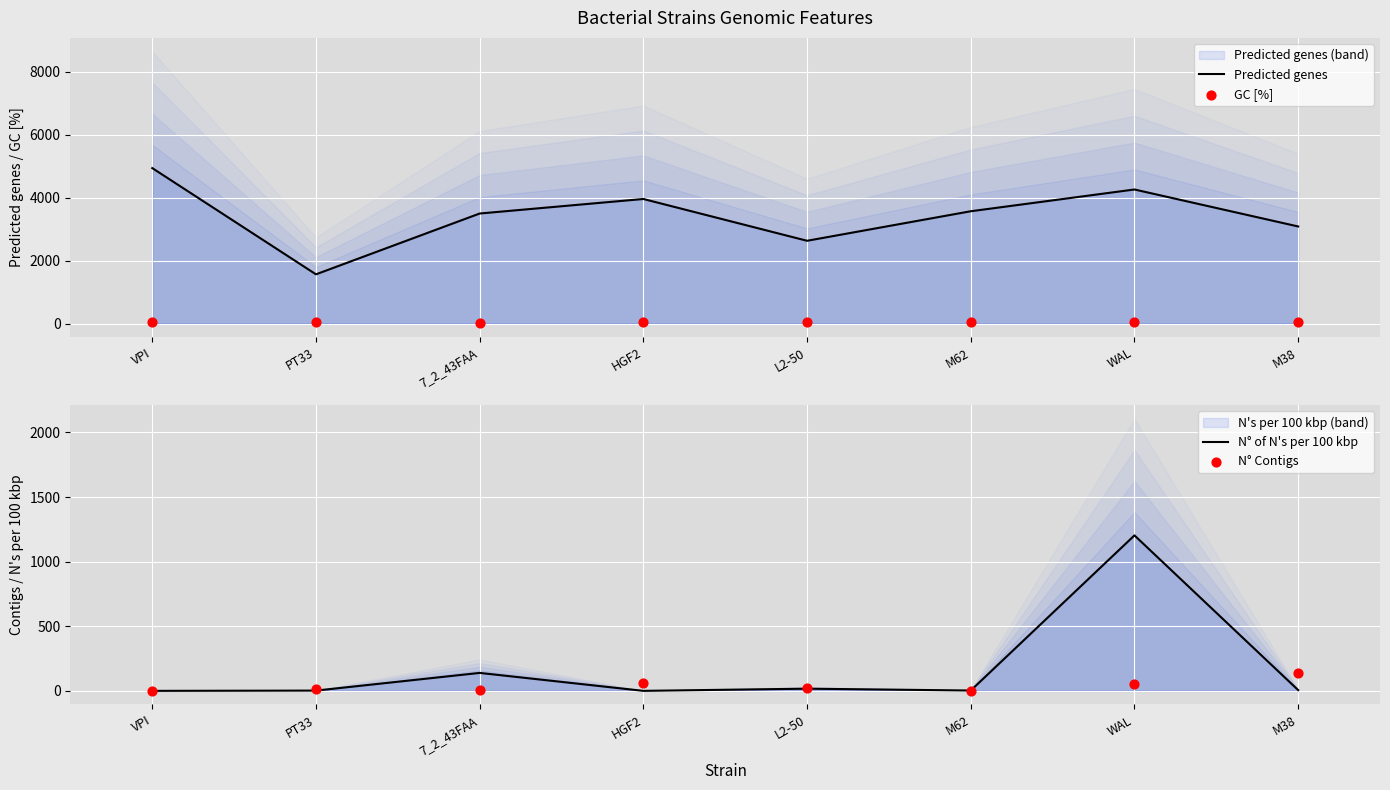

What are all the series names shown in the legend?

Predicted genes, GC [%], N° of N's per 100 kbp, N° Contigs